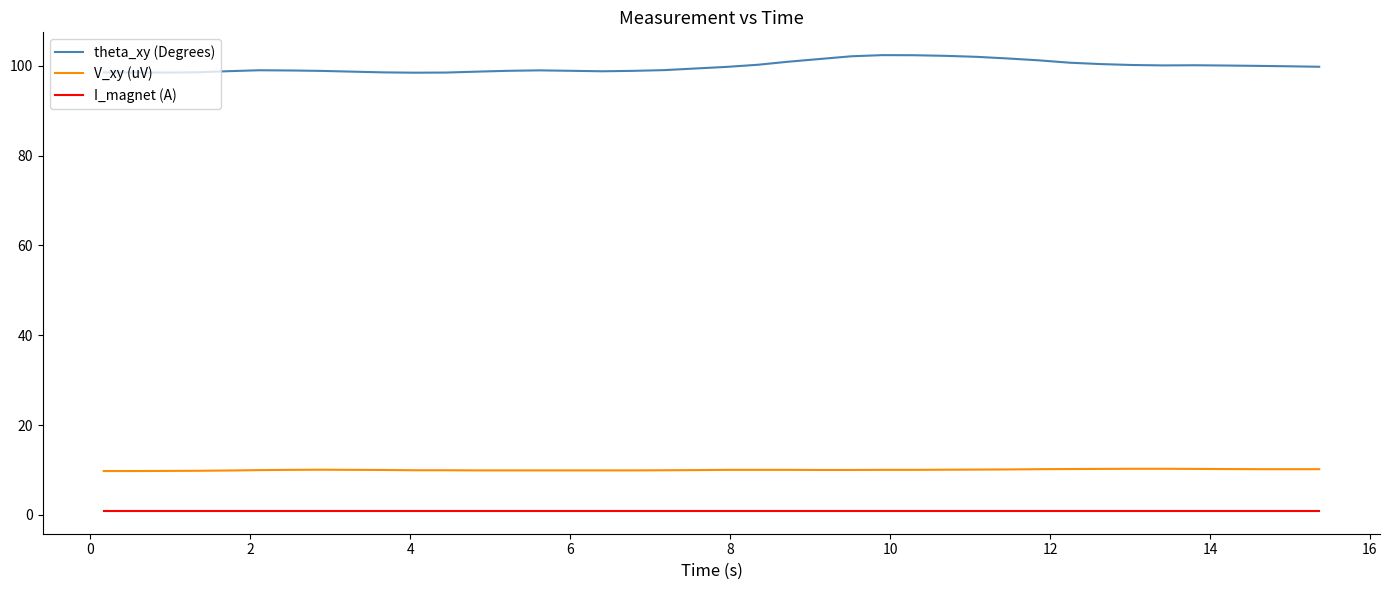

True or false: theta_xy (Degrees) and V_xy (uV) intersect in this chart.

False